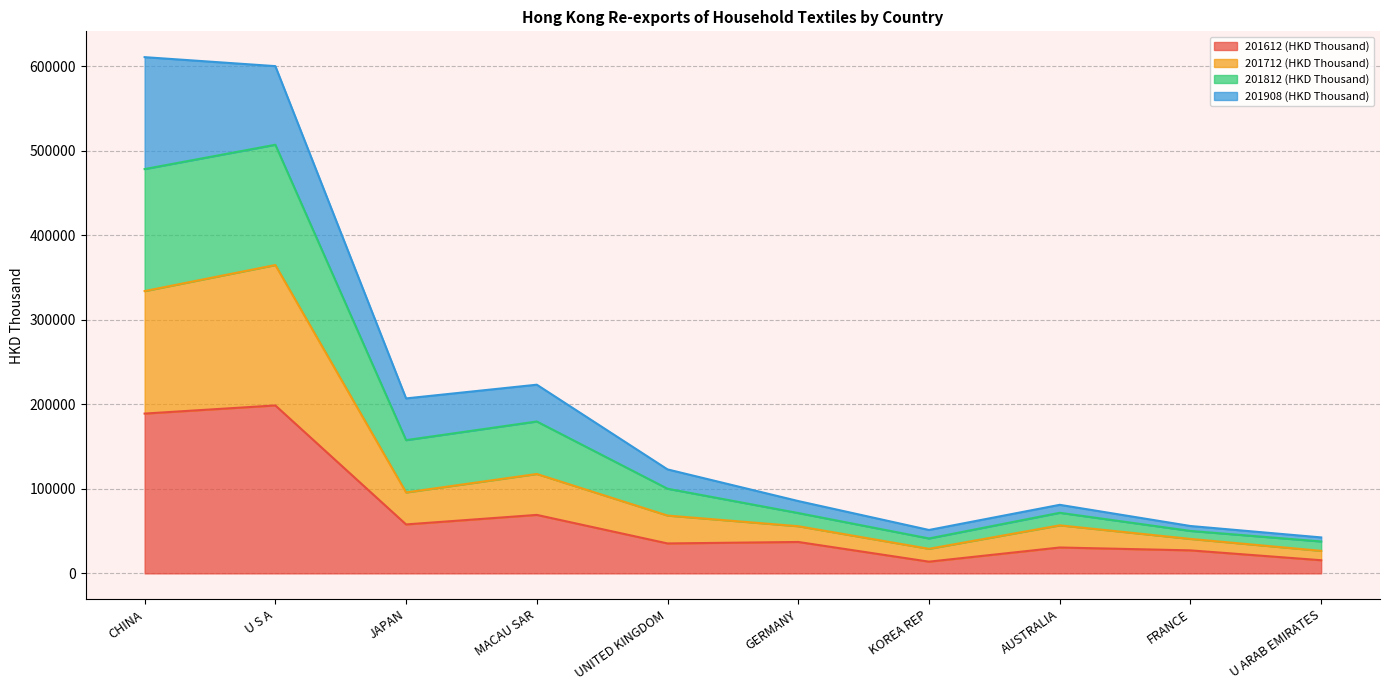

Is it true that 201612 (HKD Thousand) equals 27225.9 at FRANCE?

True